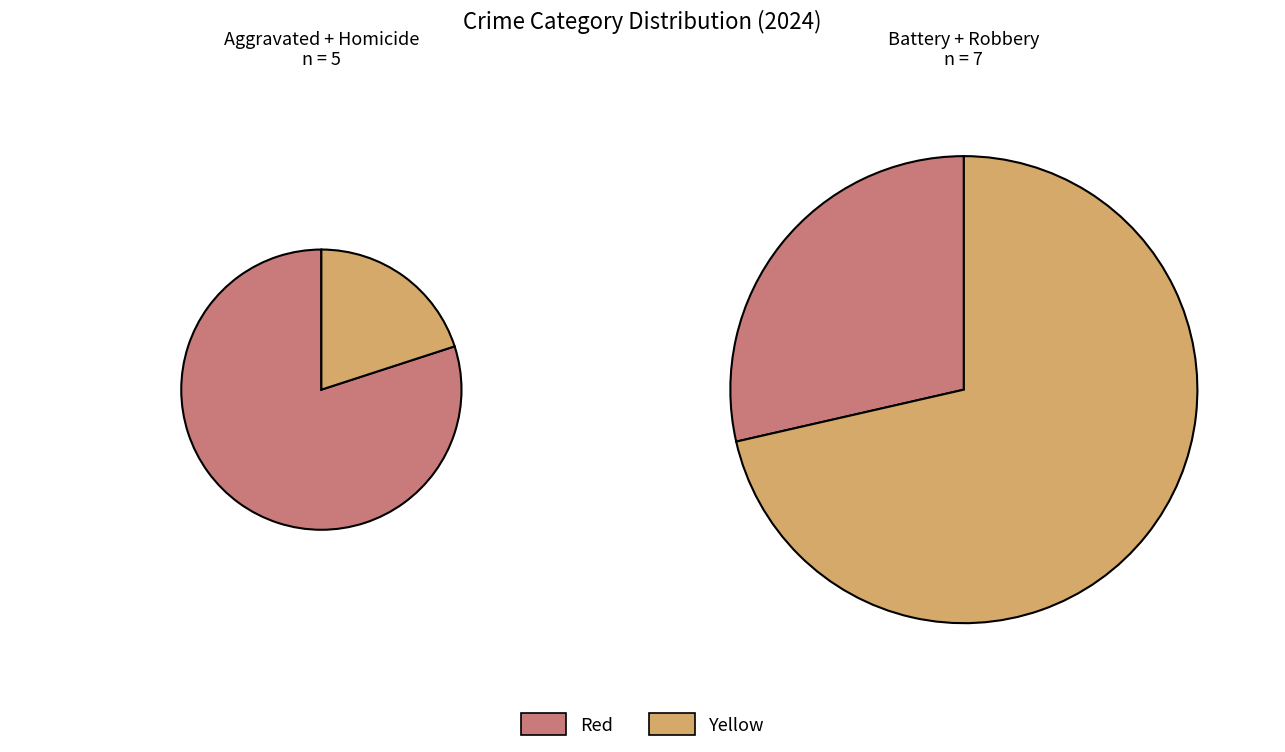

Which has a higher value, Robbery or Aggravated Assault?

Robbery